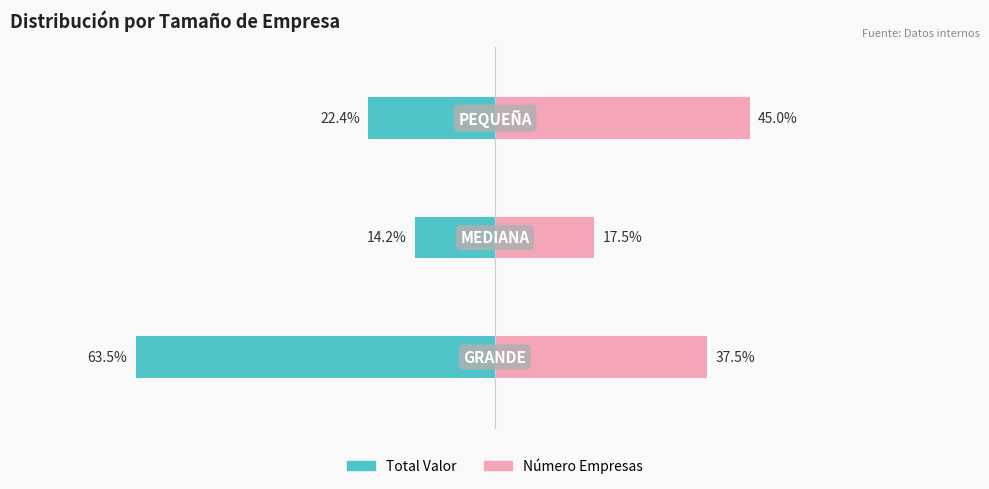

What is the difference between the maximum and minimum values in the Número Empresas series?

27.5